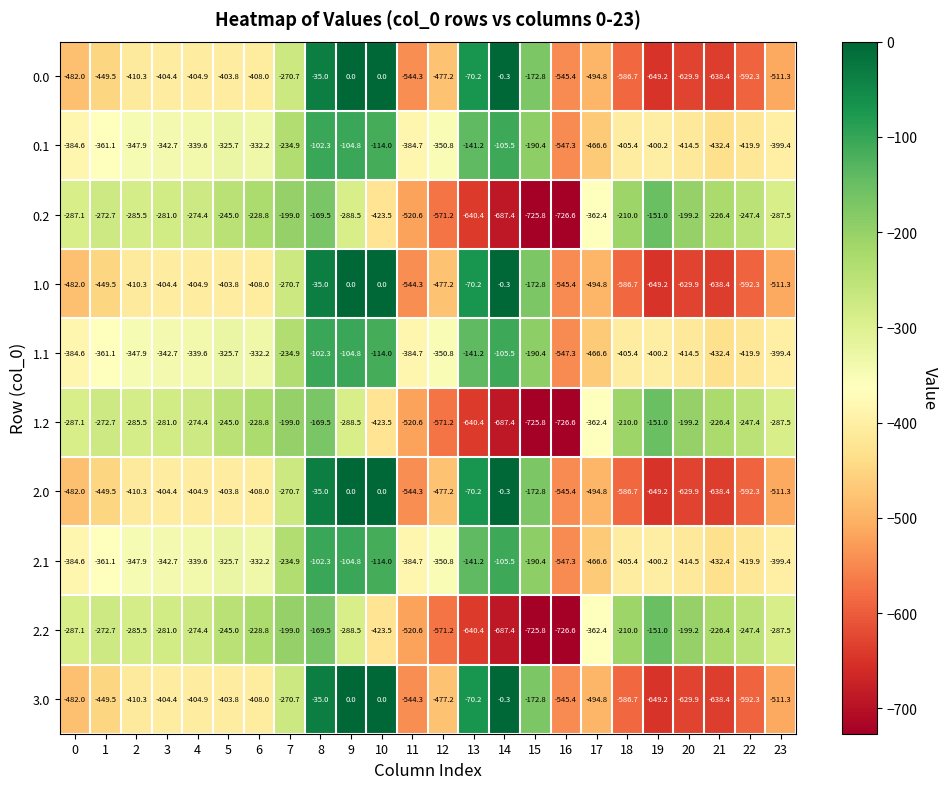

List the labels in order of 0.2 value, largest first.

19, 8, 7, 20, 18, 21, 6, 5, 22, 1, 4, 3, 2, 0, 23, 9, 17, 10, 11, 12, 13, 14, 15, 16